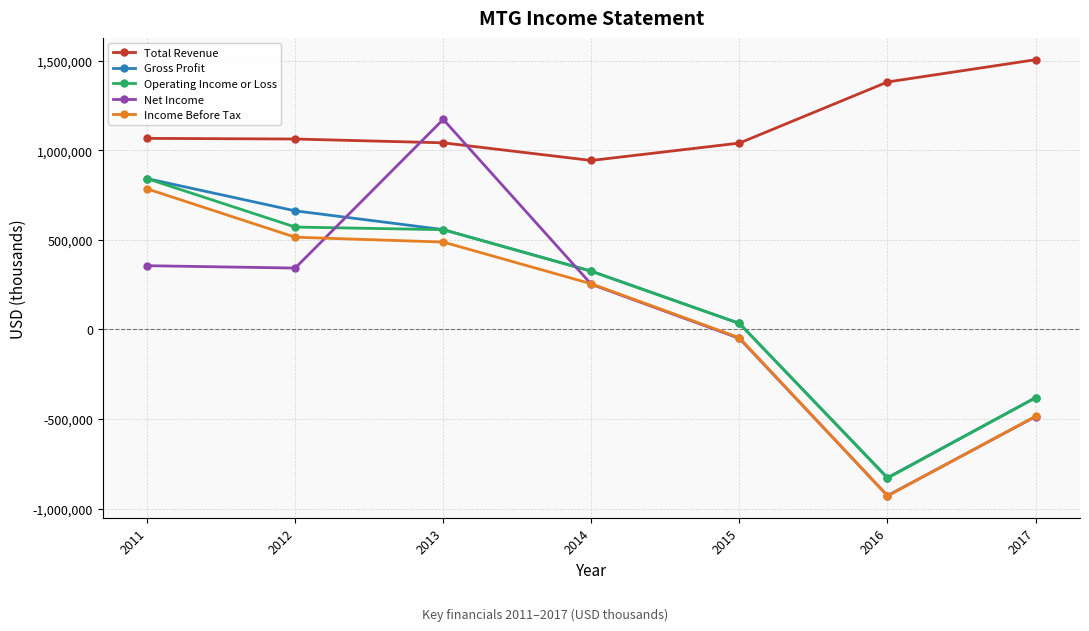

Where does the Total Revenue series first go above 1062500?

2011